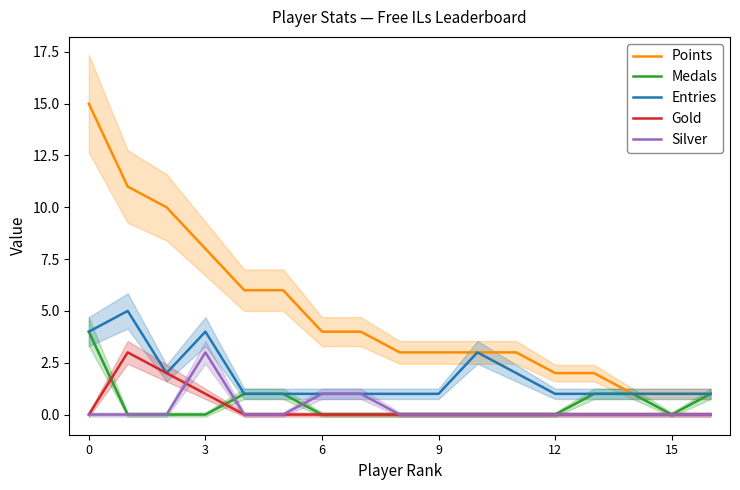

How many lines are shown in the chart?

5